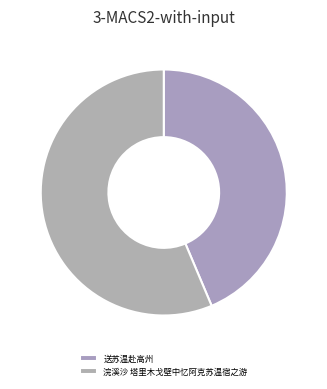

Approximately how many times larger is the value at 送苏温赴高州 compared to 浣溪沙 塔里木戈壁中忆阿克苏温宿之游?

0.8